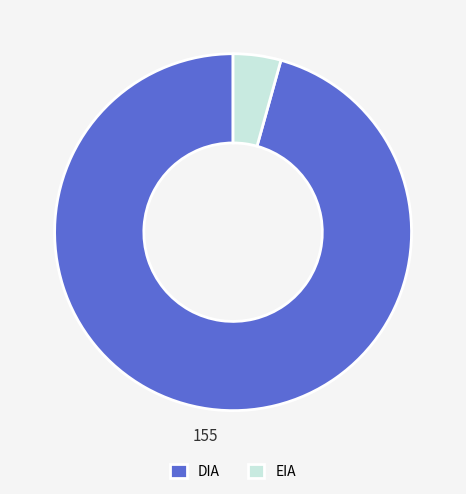

True or false: EIA accounts for 4% of the total.

True